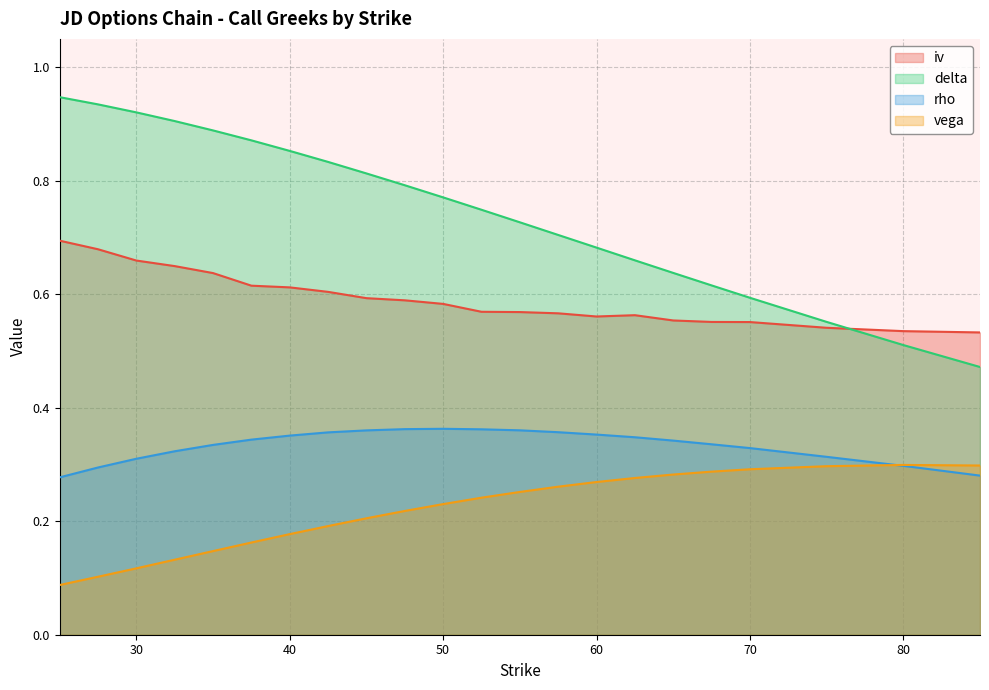

List the series in order of their overall mean, highest first.

delta, iv, rho, vega